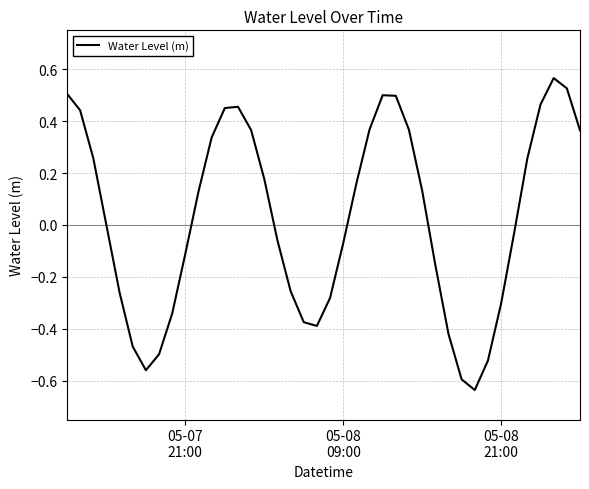

What is the difference between the maximum and minimum values?

1.2